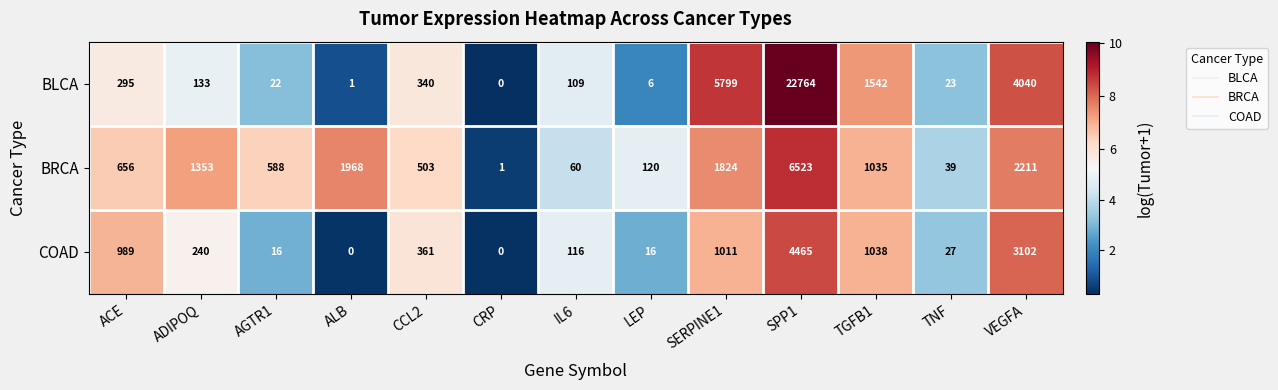

The value of COAD at CCL2 is 361. True or false?

True